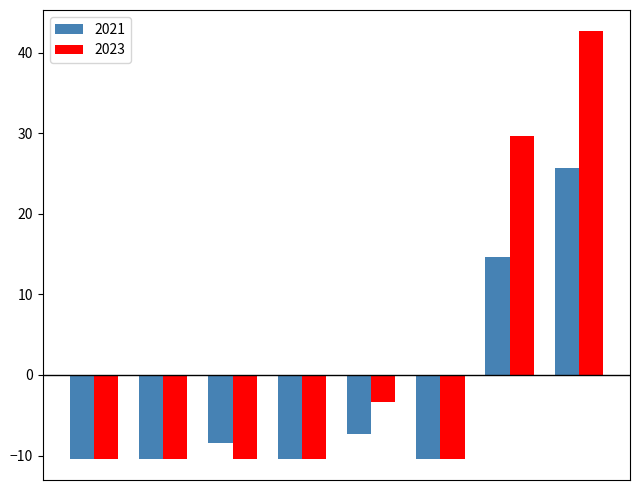

Which series has the widest spread of values?

2023